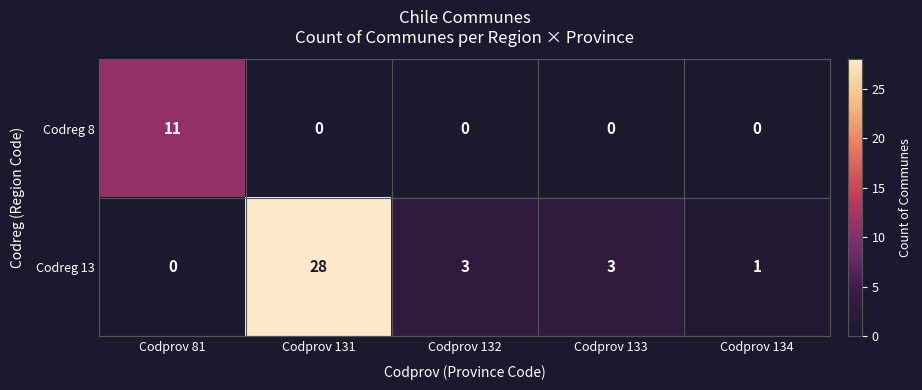

How many distinct data groups are displayed?

2